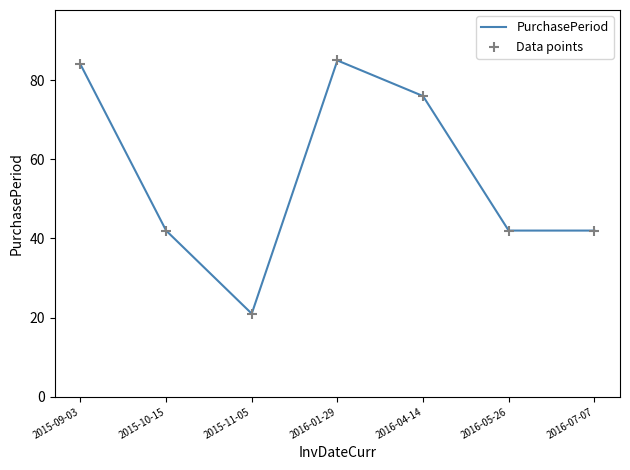

What is the smallest value displayed?

21